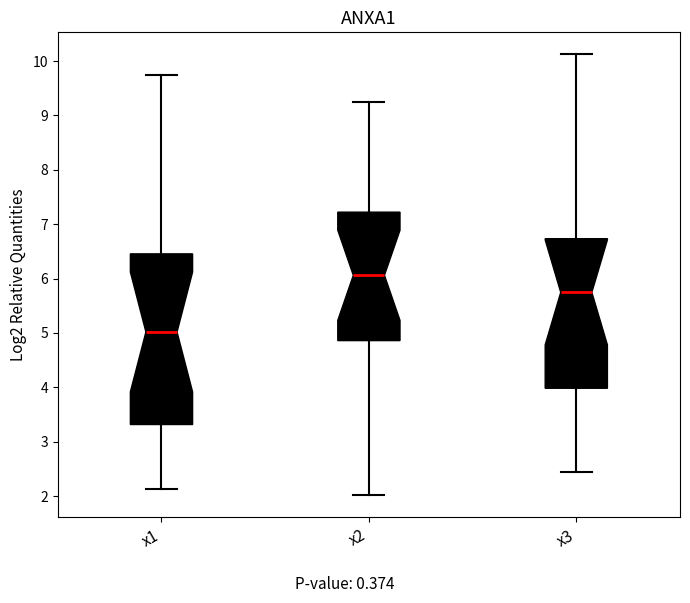

Where does the median line of the box for x3 sit on the y-axis? The values are not printed on the chart, so give them approximately, as read against the axis.

5.7